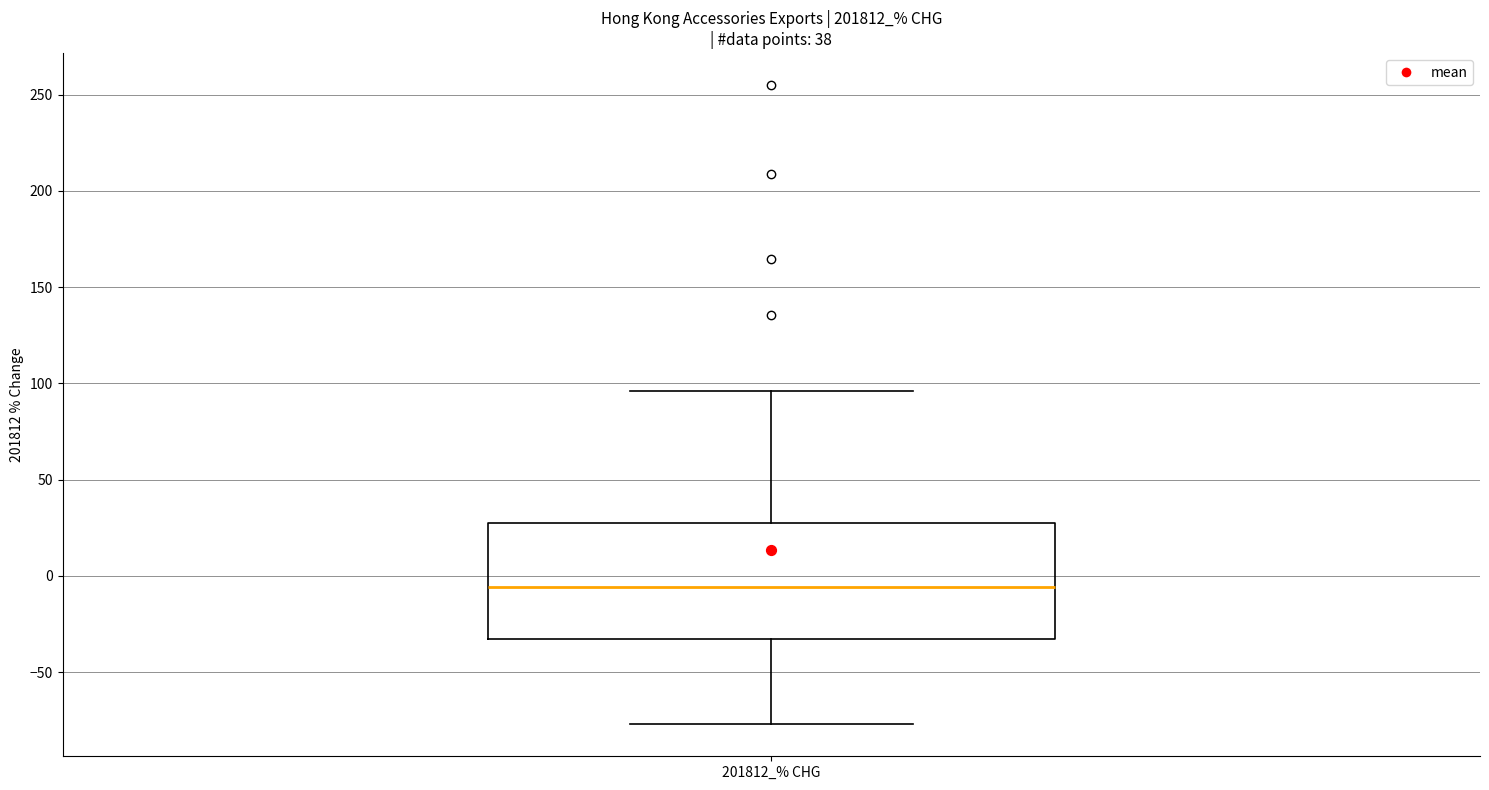

Read this box plot against the y-axis: the position of the median line, the range covered by the box, and the ends of both whiskers. The values are not printed on the chart, so give them approximately, as read against the axis.

median -5, box -35 to 25, whiskers -75 to 95